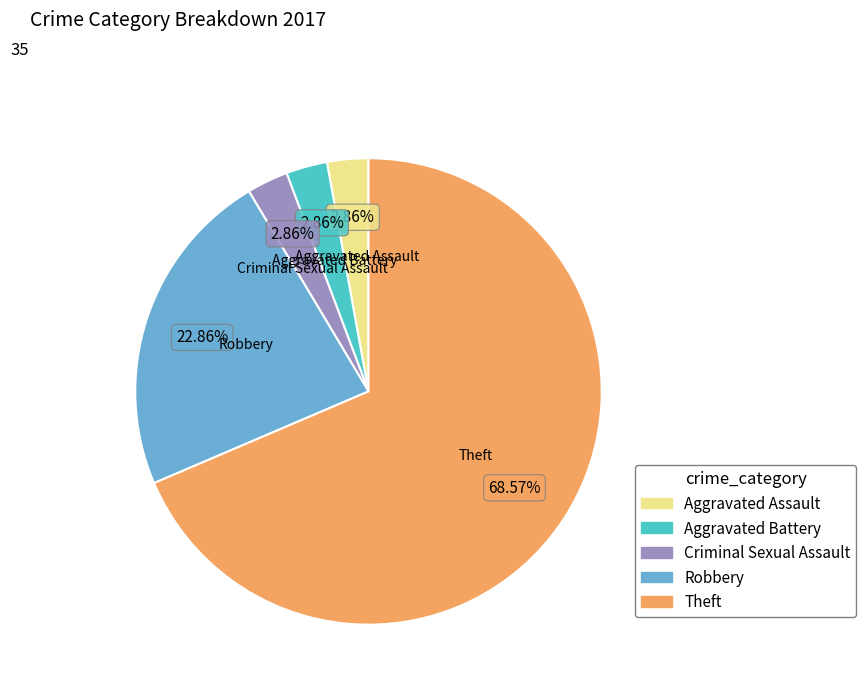

To the nearest percent, what percentage of the pie is Criminal Sexual Assault?

3%